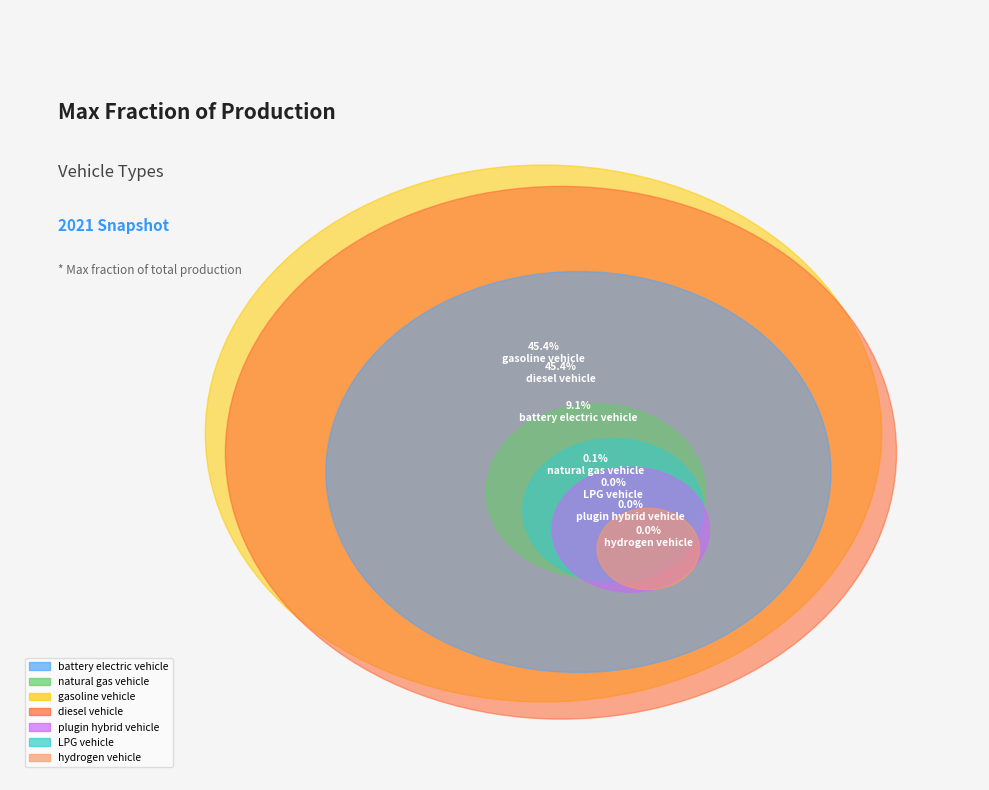

To the nearest percent, what is the combined percentage of hydrogen vehicle and diesel vehicle?

45%